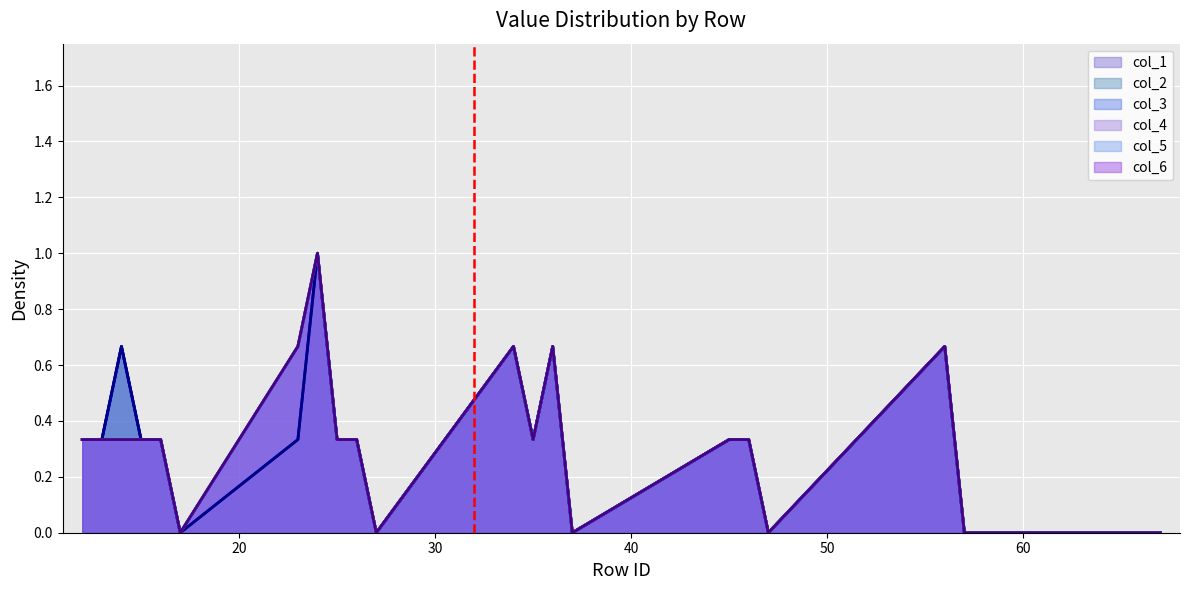

Reading left to right, extract all data points from this chart.

col_1: 12=0.3	13=0.3	14=0.7	15=0.3	16=0.3	17=0.0	23=0.3	24=1.0	25=0.3	26=0.3	27=0.0	34=0.7	35=0.3	36=0.7	37=0.0	45=0.3	46=0.3	47=0.0	56=0.7	57=0.0	67=0.0
col_2: 12=0.3	13=0.3	14=0.7	15=0.3	16=0.3	17=0.0	23=0.3	24=1.0	25=0.3	26=0.3	27=0.0	34=0.7	35=0.3	36=0.7	37=0.0	45=0.3	46=0.3	47=0.0	56=0.7	57=0.0	67=0.0
col_3: 12=0.3	13=0.3	14=0.7	15=0.3	16=0.3	17=0.0	23=0.7	24=1.0	25=0.3	26=0.3	27=0.0	34=0.7	35=0.3	36=0.7	37=0.0	45=0.3	46=0.3	47=0.0	56=0.7	57=0.0	67=0.0
col_4: 12=0.3	13=0.3	14=0.3	15=0.3	16=0.3	17=0.0	23=0.7	24=1.0	25=0.3	26=0.3	27=0.0	34=0.7	35=0.3	36=0.7	37=0.0	45=0.3	46=0.3	47=0.0	56=0.7	57=0.0	67=0.0
col_5: 12=0.3	13=0.3	14=0.3	15=0.3	16=0.3	17=0.0	23=0.7	24=1.0	25=0.3	26=0.3	27=0.0	34=0.7	35=0.3	36=0.7	37=0.0	45=0.3	46=0.3	47=0.0	56=0.7	57=0.0	67=0.0
col_6: 12=0.3	13=0.3	14=0.3	15=0.3	16=0.3	17=0.0	23=0.7	24=1.0	25=0.3	26=0.3	27=0.0	34=0.7	35=0.3	36=0.7	37=0.0	45=0.3	46=0.3	47=0.0	56=0.7	57=0.0	67=0.0